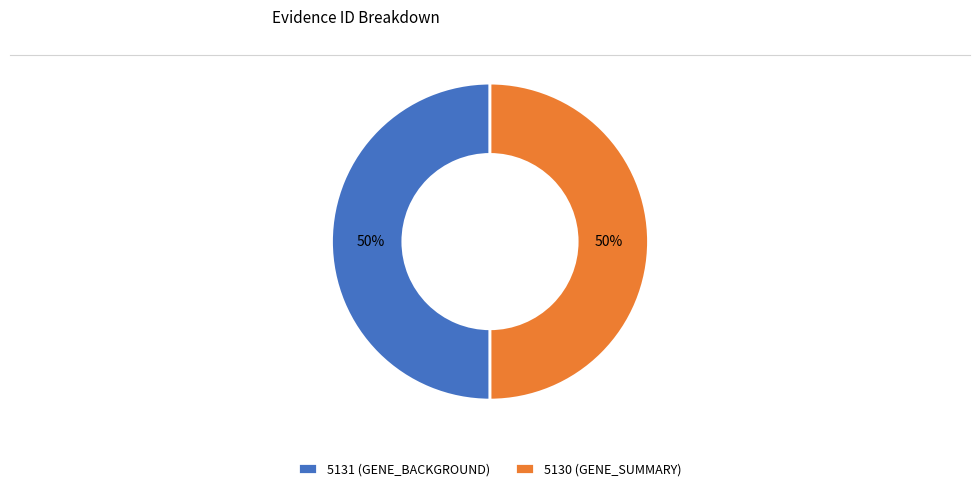

The 5130 (GENE_SUMMARY) slice represents 50% of the pie. True or false?

True